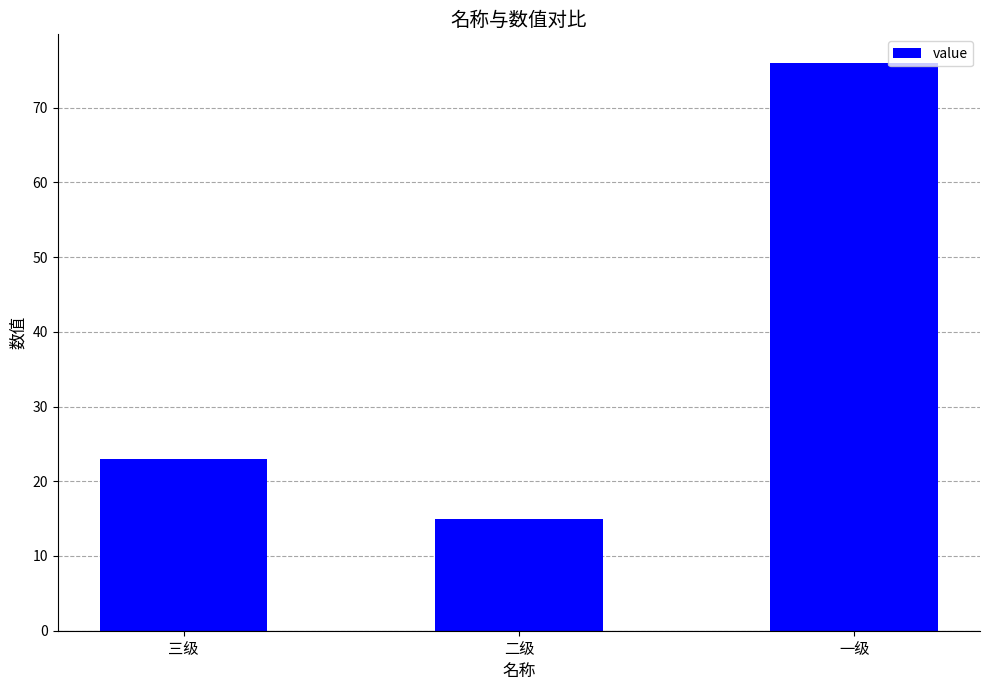

List the labels in order of value, smallest first.

二级, 三级, 一级